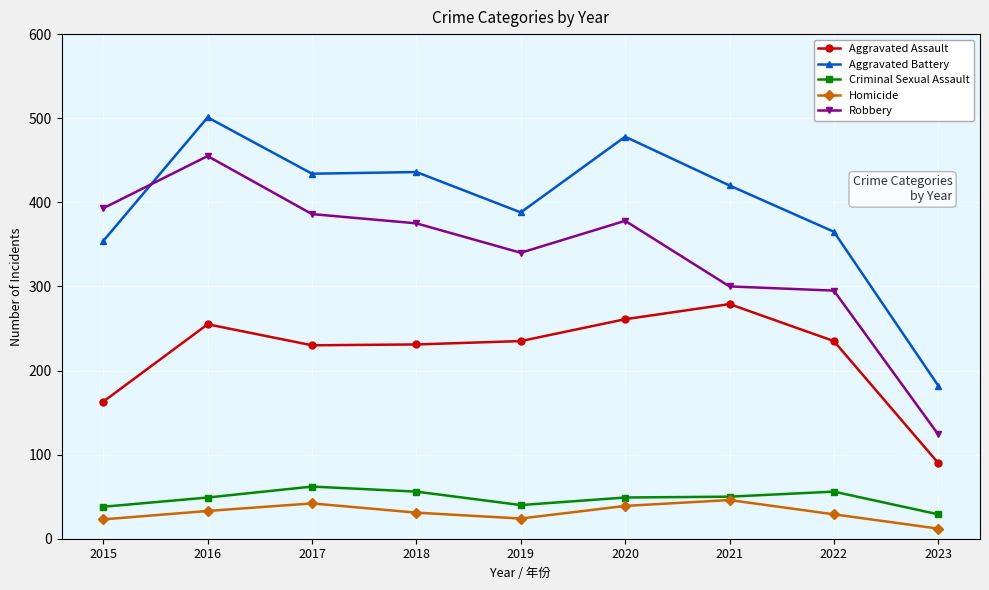

Between 2016 and 2023, which series saw the biggest shift?

Robbery